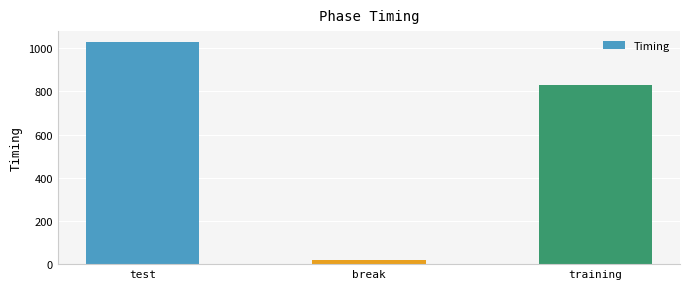

What is the label of the 3rd bar from the right?

test